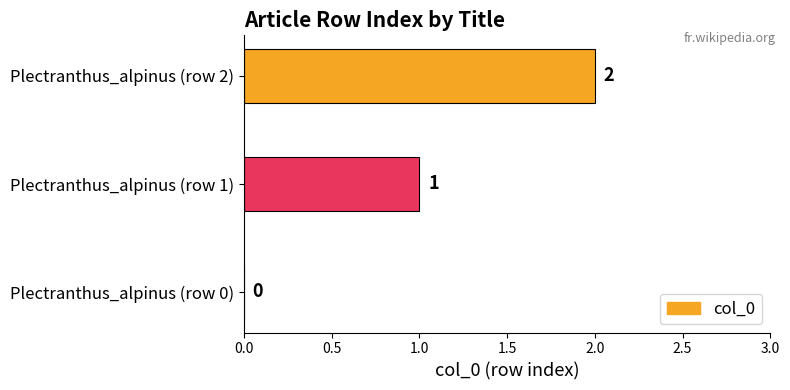

Between Plectranthus_alpinus (row 0) and Plectranthus_alpinus (row 2), which is larger?

Plectranthus_alpinus (row 2)